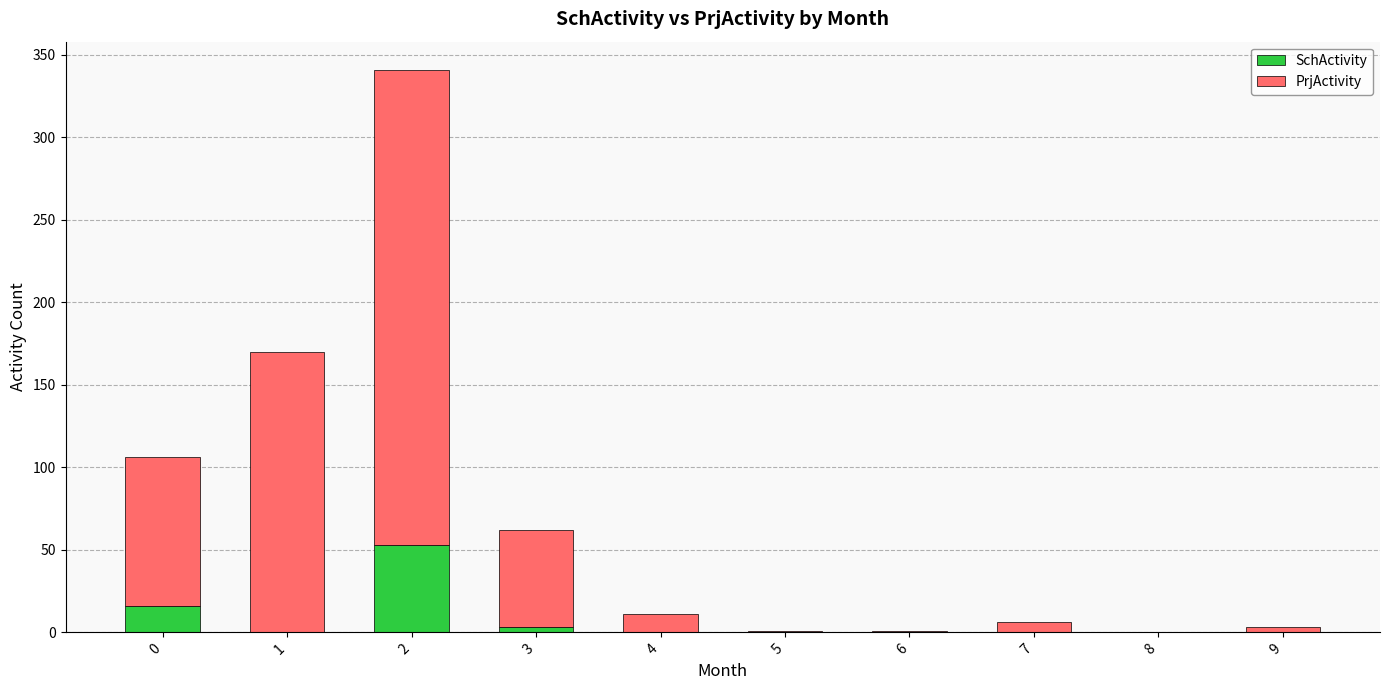

The SchActivity series shows 0 at 8. True or false?

True